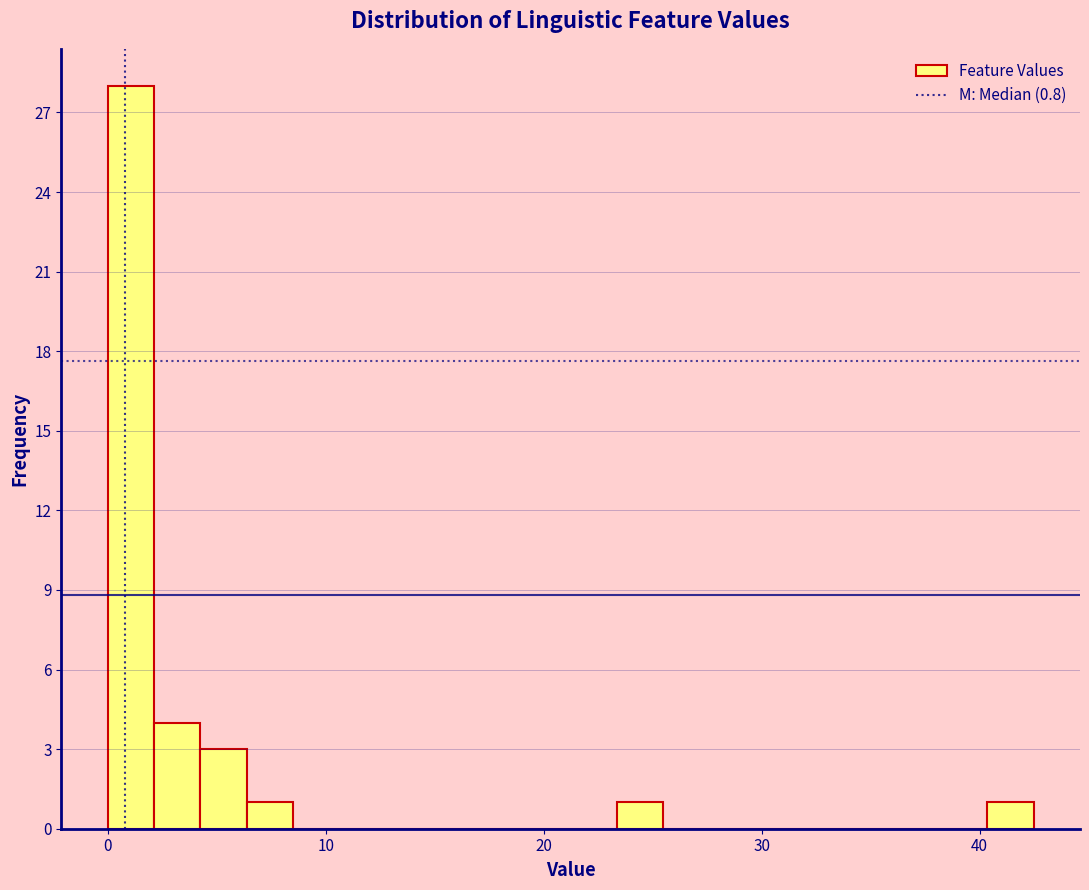

Around what value on the x-axis is the tallest bar? Give the approximate position of its centre, as read against the axis.

1